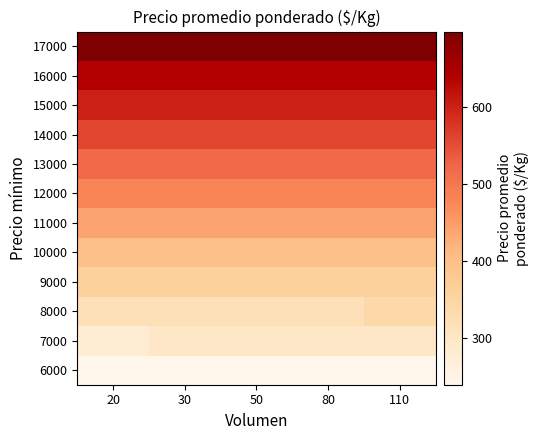

What is the greatest value displayed?

698